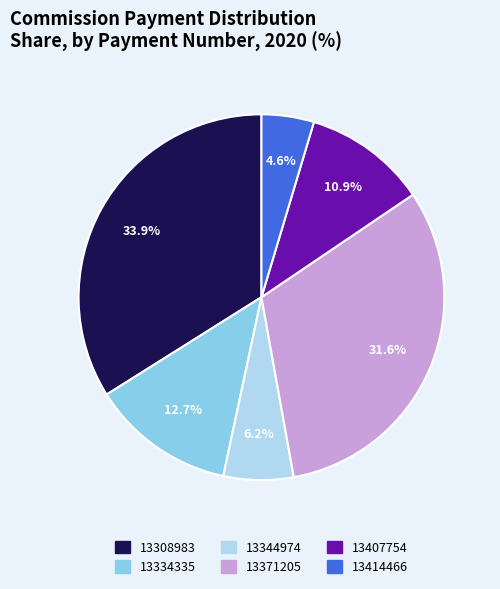

To the nearest percent, what portion does 13344974 represent?

6%